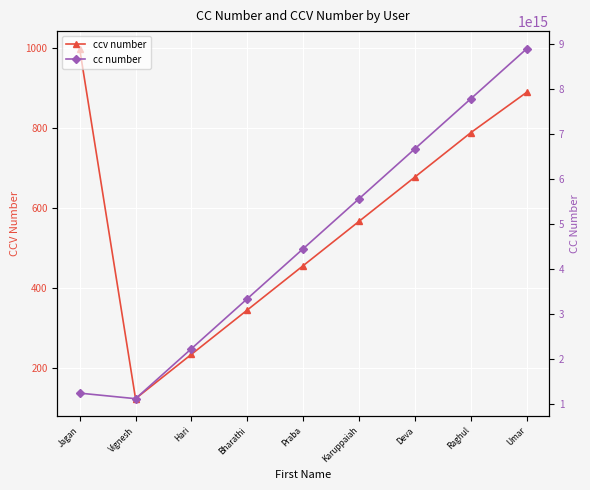

How many lines are shown in the chart?

2